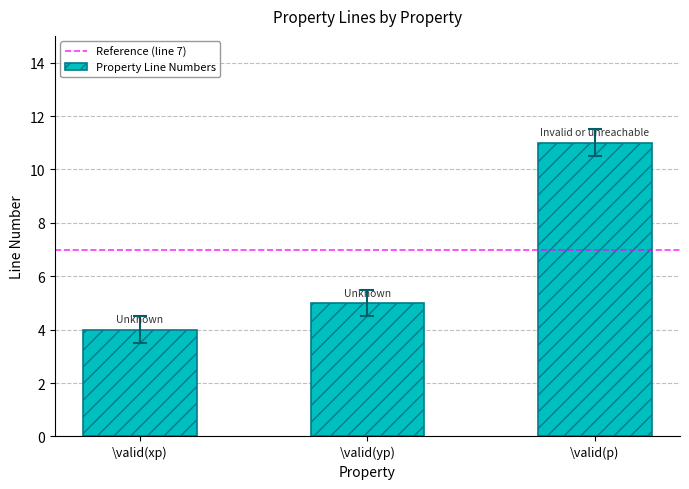

Are the bars grouped side by side (vs. stacked)?

No